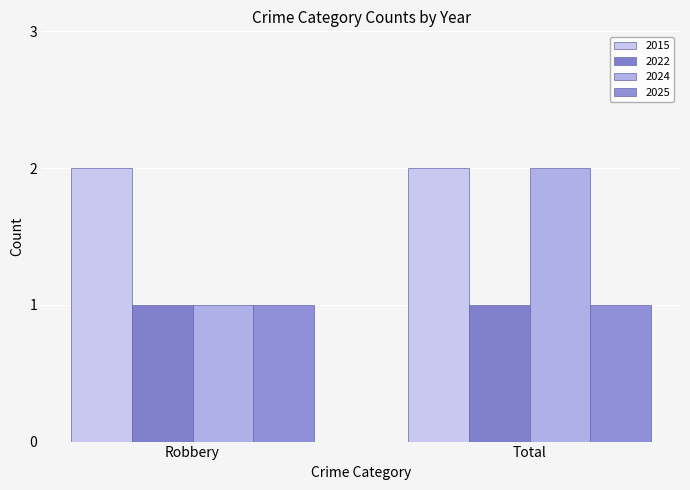

What is the label of the 1st bar from the right?

Total